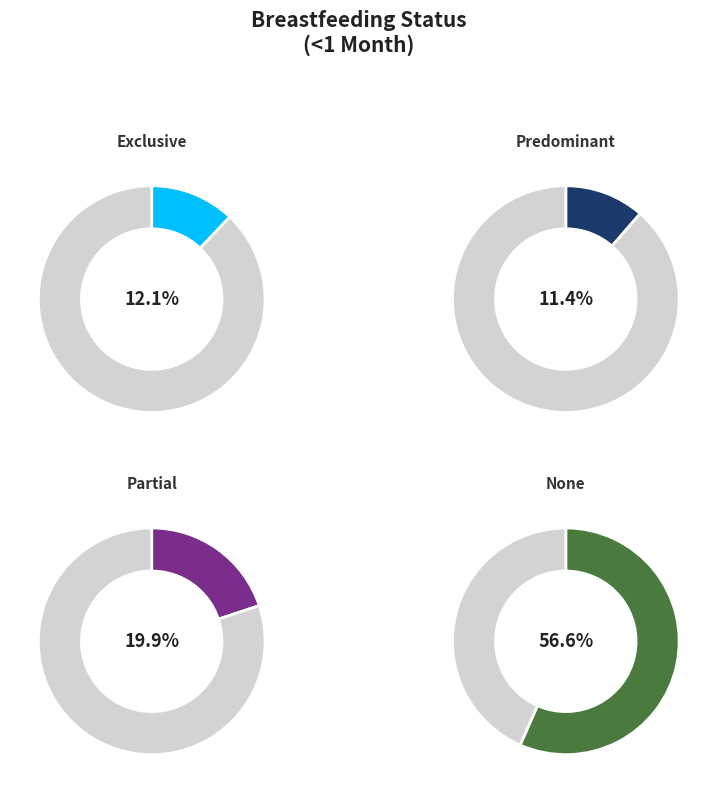

The Predominant slice represents 19% of the pie. True or false?

False